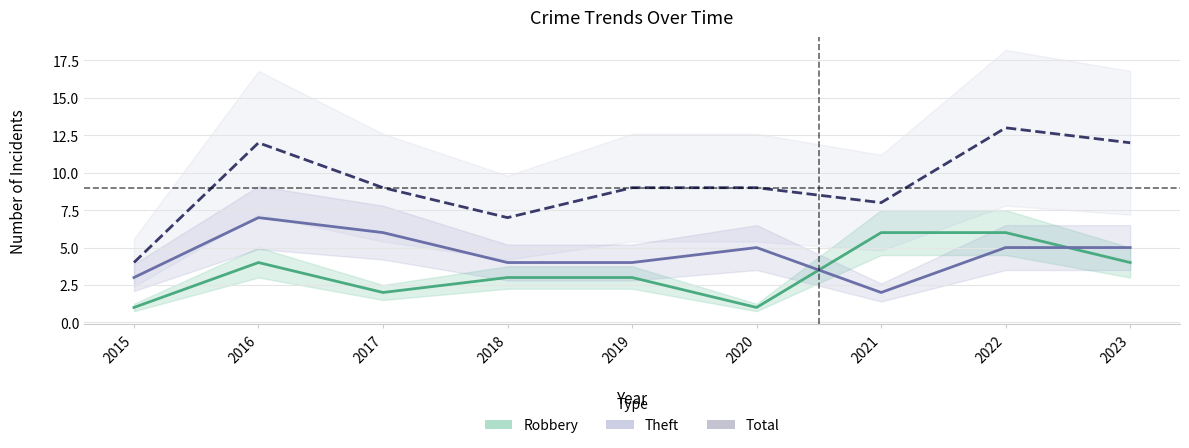

What are all the series names shown in the legend?

Robbery, Theft, Total